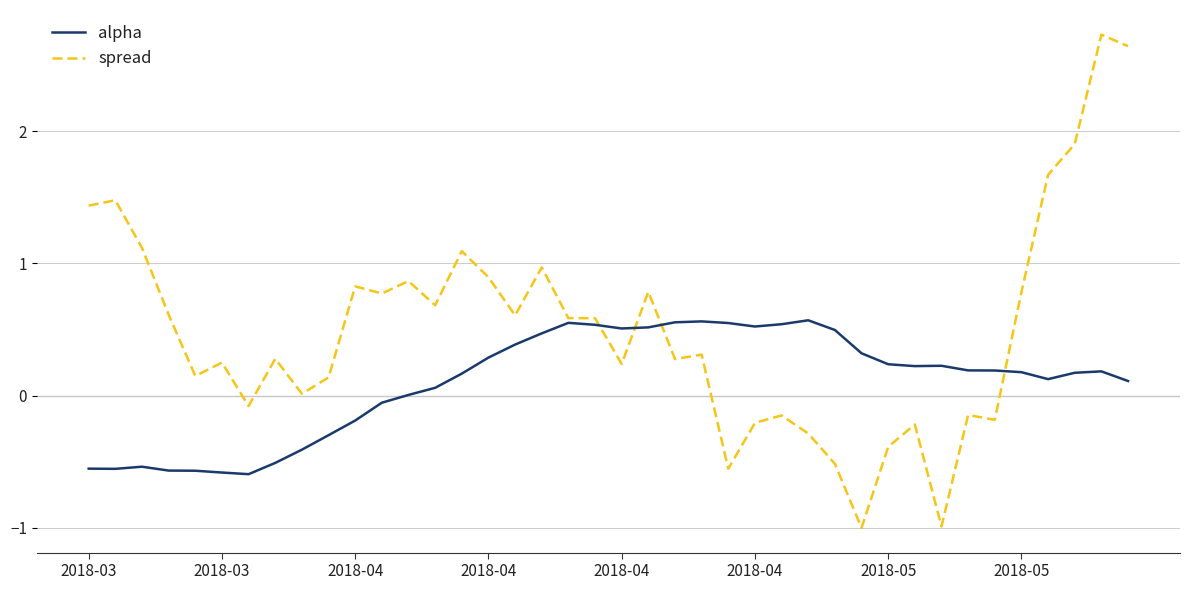

What is the minimum value for spread?

-1.0